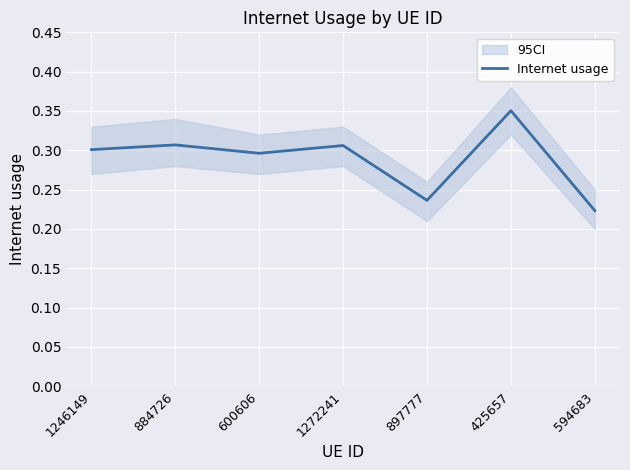

List the labels in order of value, smallest first.

594683, 897777, 600606, 1246149, 1272241, 884726, 425657